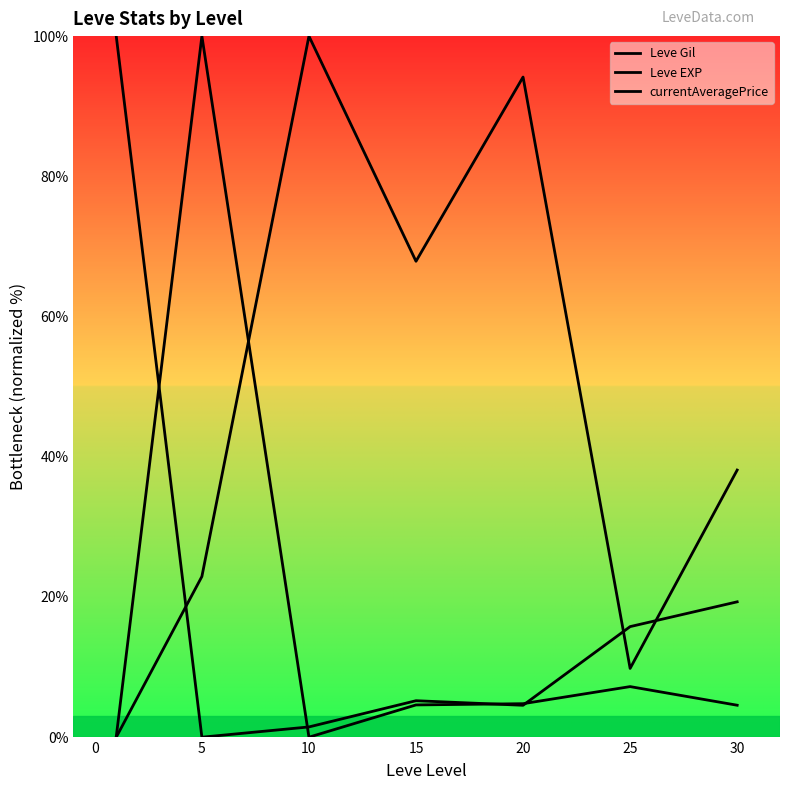

Which label corresponds to the largest value in the chart?

5